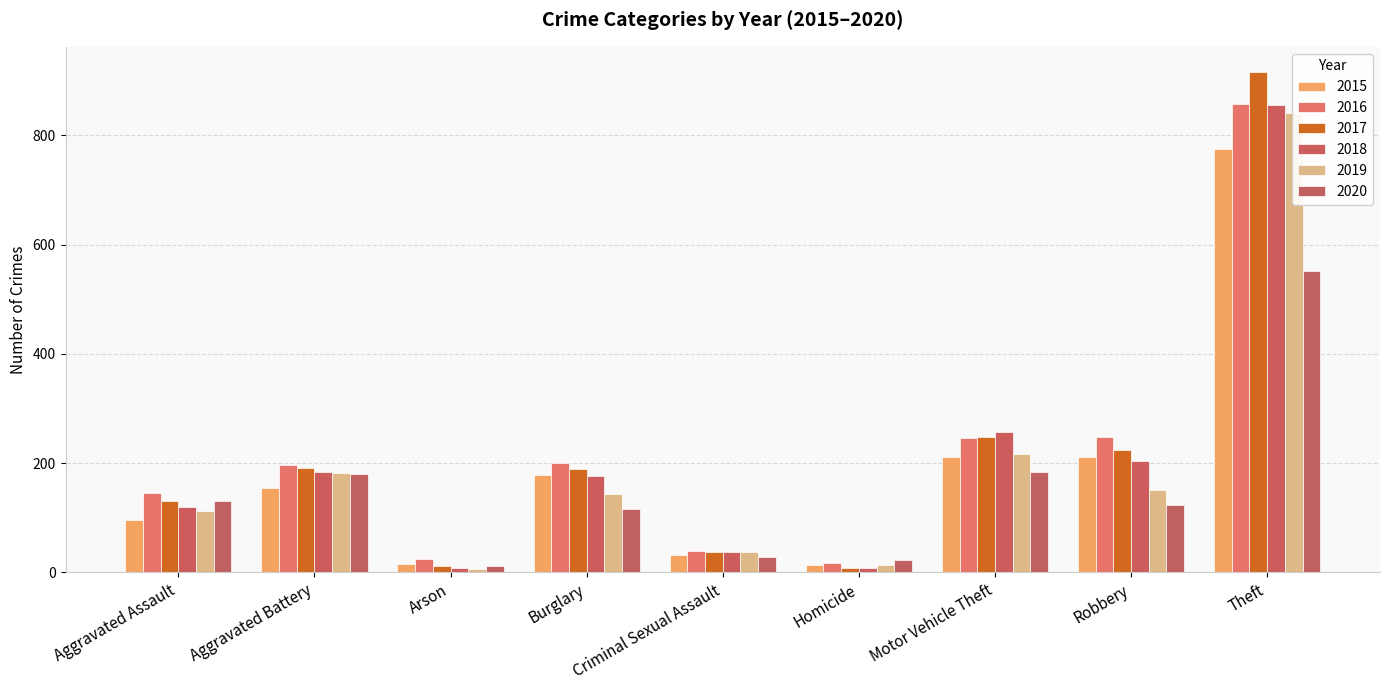

What is the average value of the 2017 series?

217